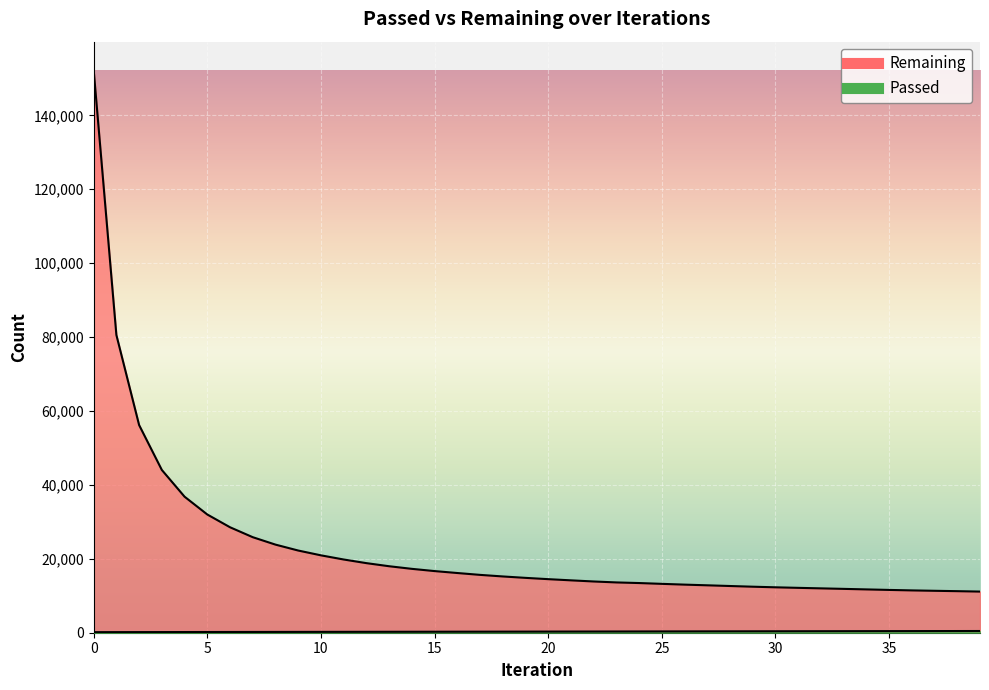

True or false: Passed and Remaining intersect in this chart.

False